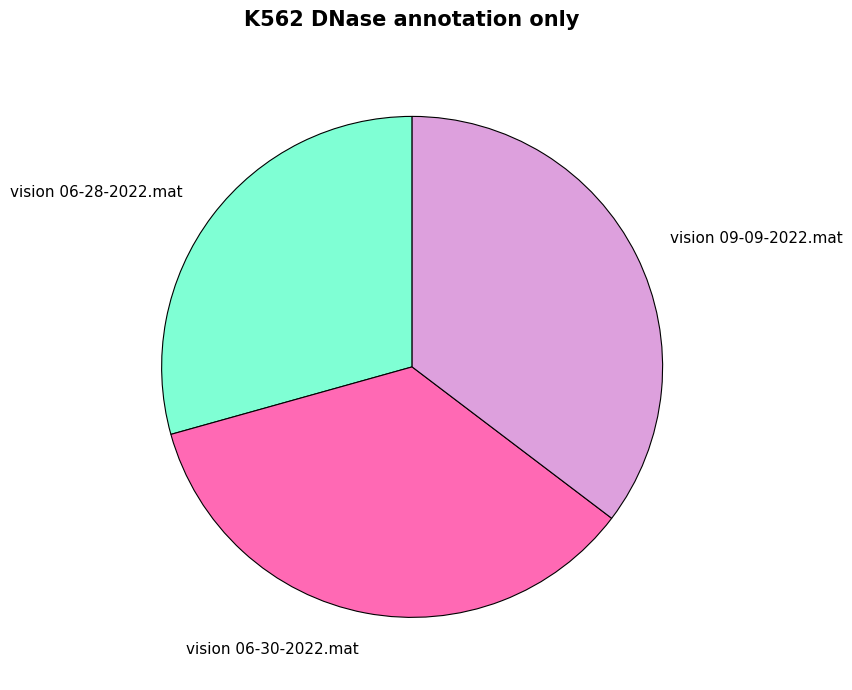

Which category has the smallest portion of the pie?

vision 06-28-2022.mat